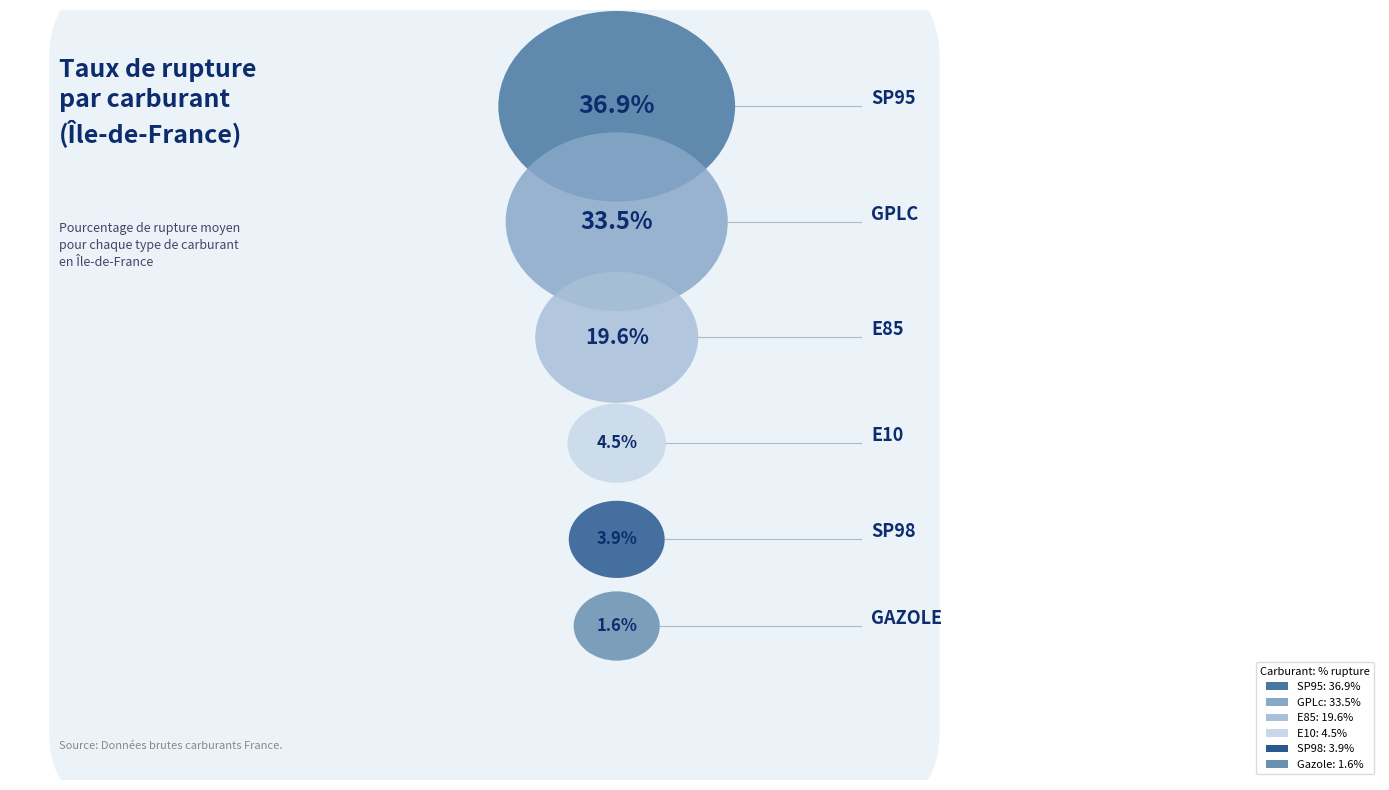

Rank the categories by value from lowest to highest.

Gazole, SP98, E10, E85, GPLc, SP95